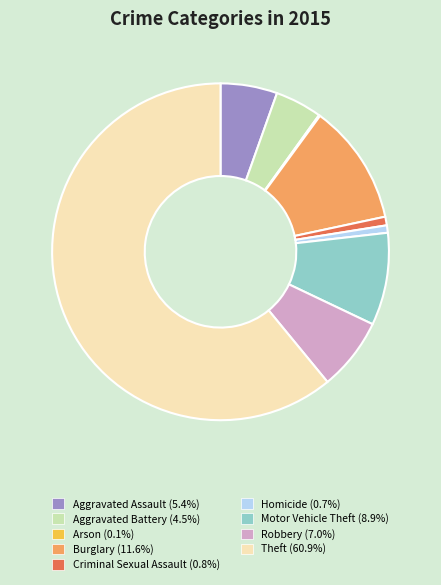

What is the largest slice in the pie chart?

Theft